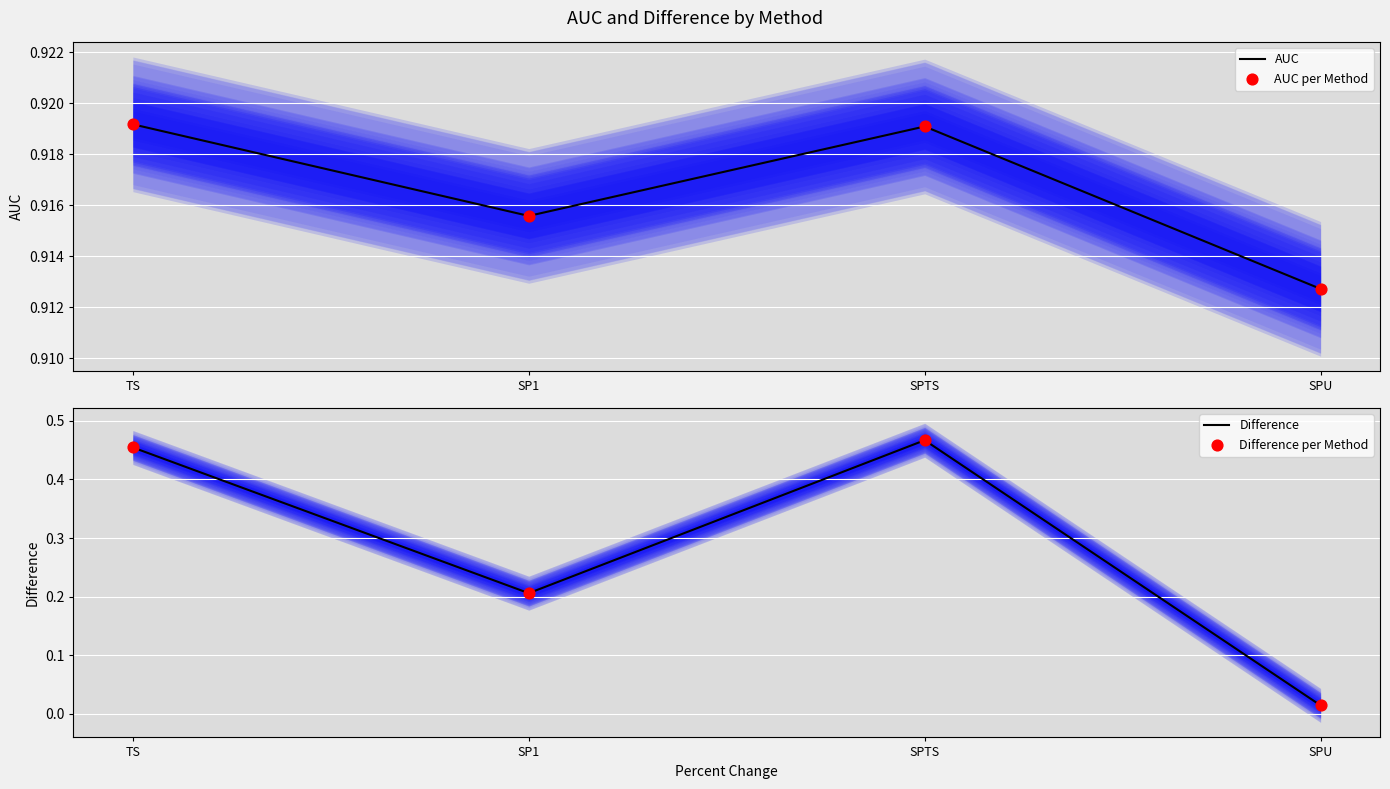

Which series has the widest spread of Y values?

Difference